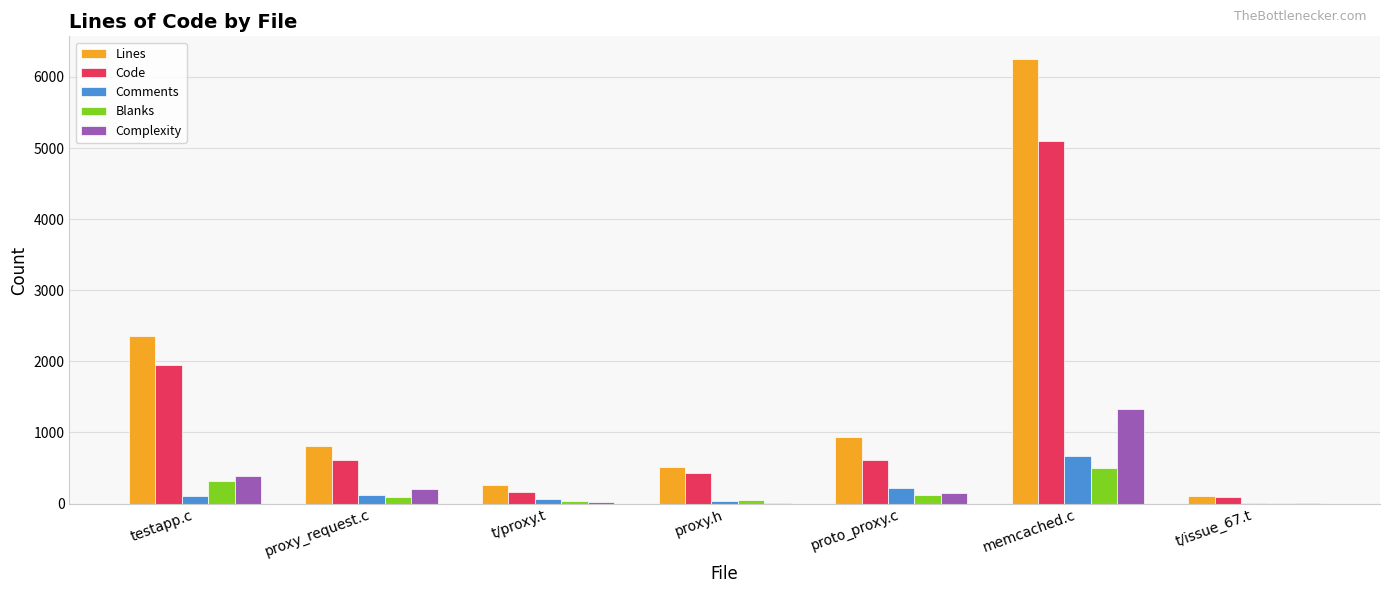

What is the total value across all series at memcached.c?

13842